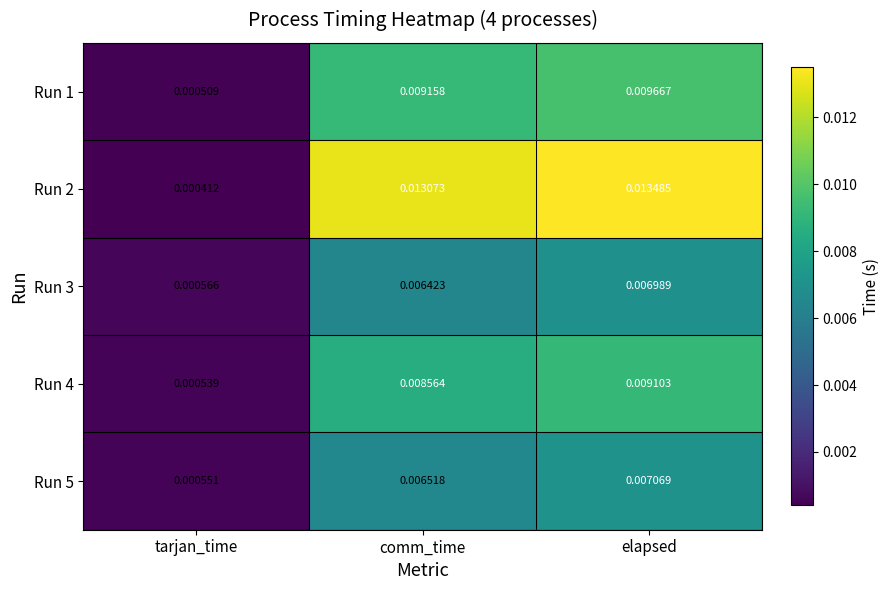

List the labels in order of Run 3 value, largest first.

elapsed, comm_time, tarjan_time